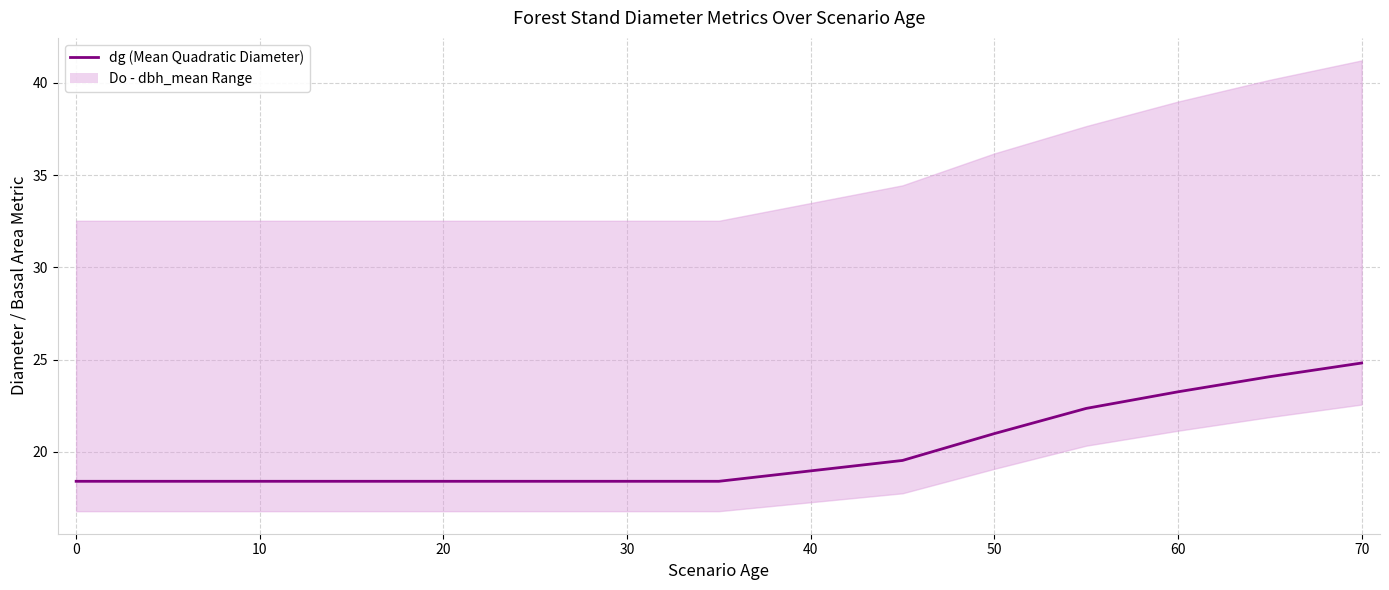

How many values are below 19?

6